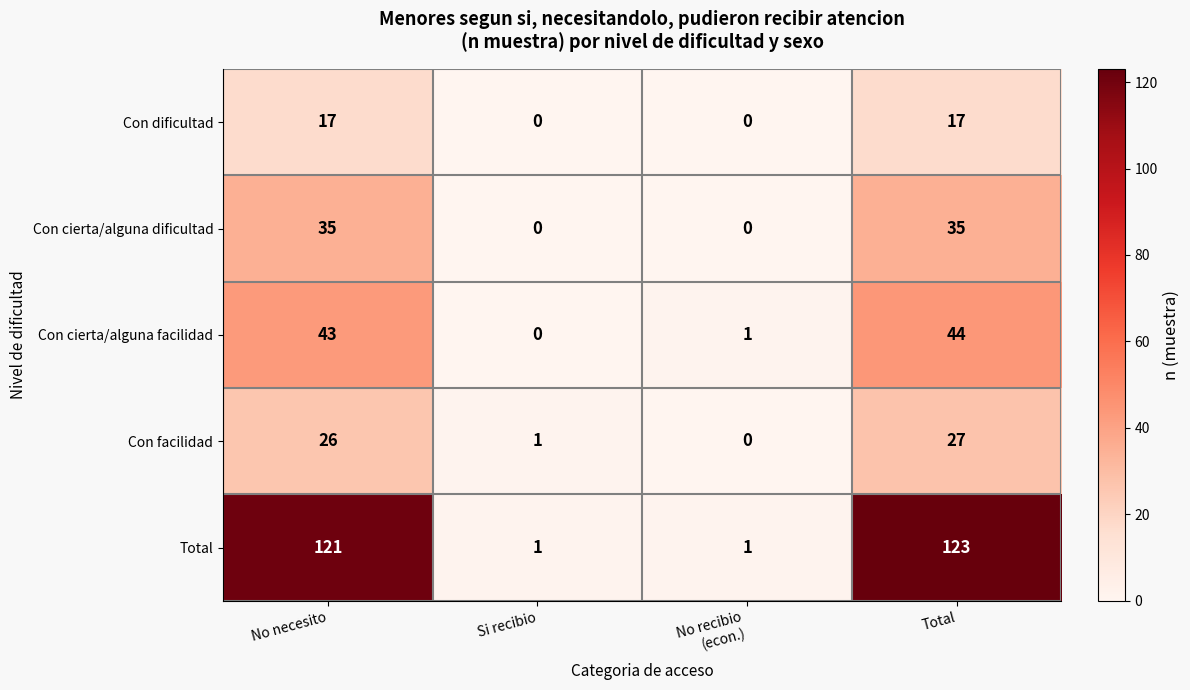

Count the Con cierta/alguna dificultad values in the range 0 to 35.

4